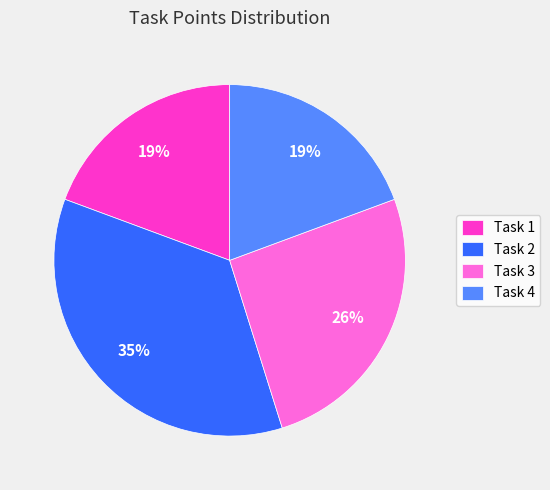

Does any single category account for the majority?

No